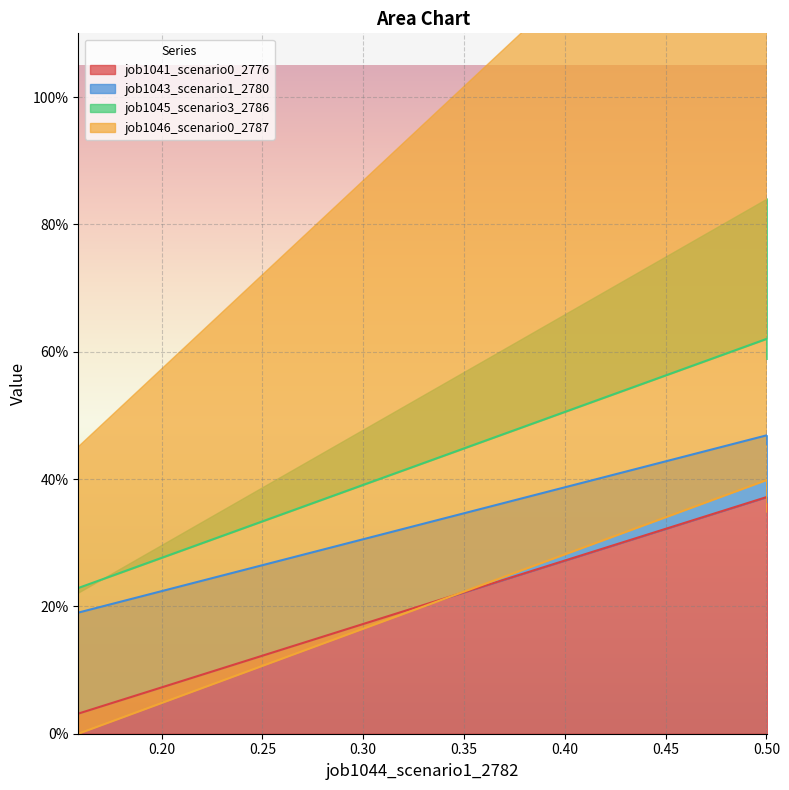

How many lines are shown in the chart?

4